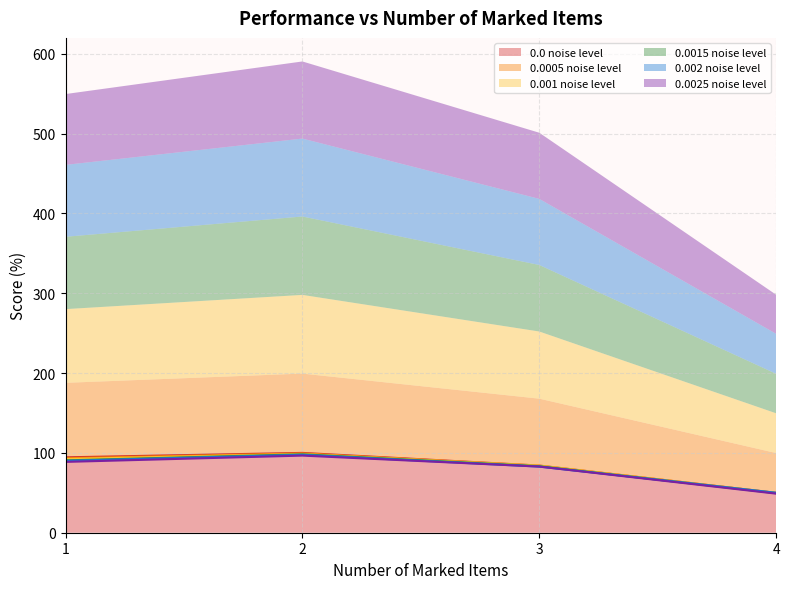

In 0.0025 noise level, how many points are higher than both neighbors (excluding endpoints)?

1